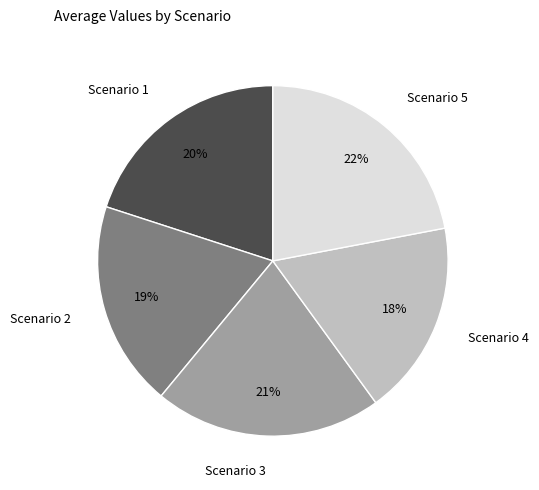

Which has a higher value, Scenario 2 or Scenario 4?

Scenario 2